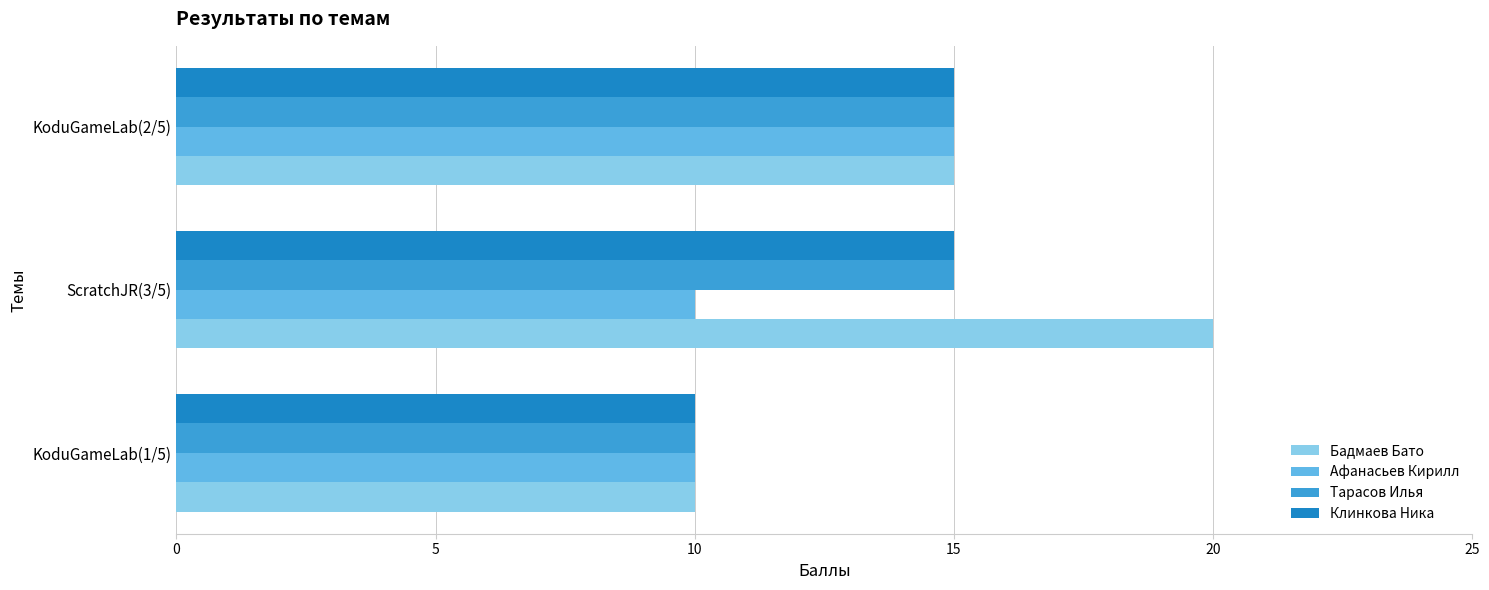

List the labels in order of Бадмаев Бато value, largest first.

ScratchJR(3/5), KoduGameLab(2/5), KoduGameLab(1/5)